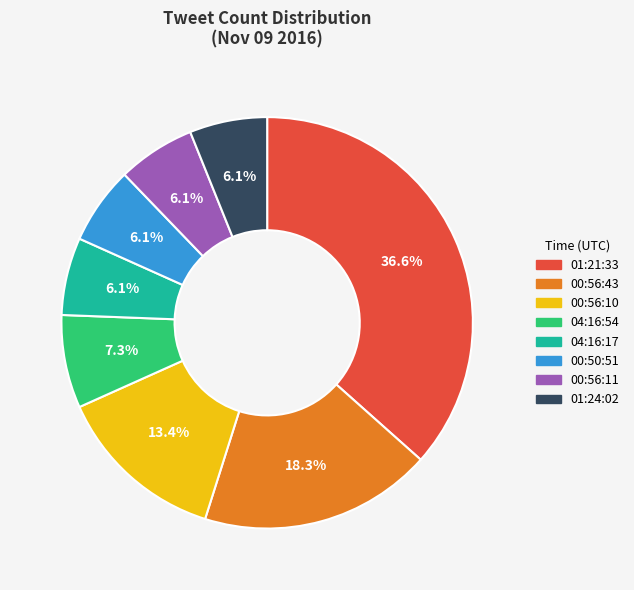

To the nearest percent, what is the difference between the 00:56:43 and 00:50:51 slice percentages?

12%